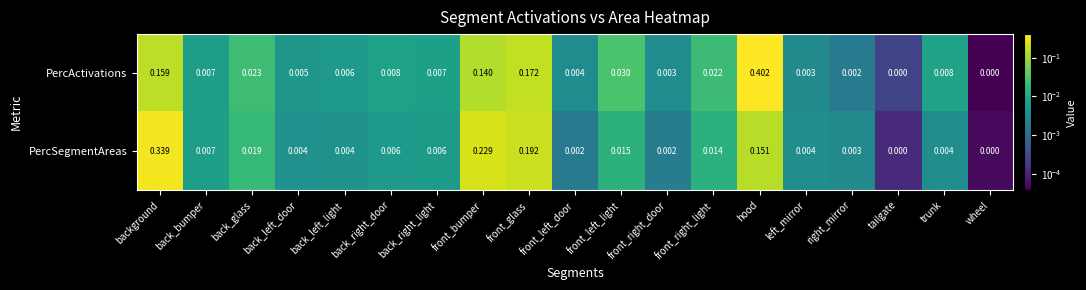

Which series has the widest spread of values?

PercActivations